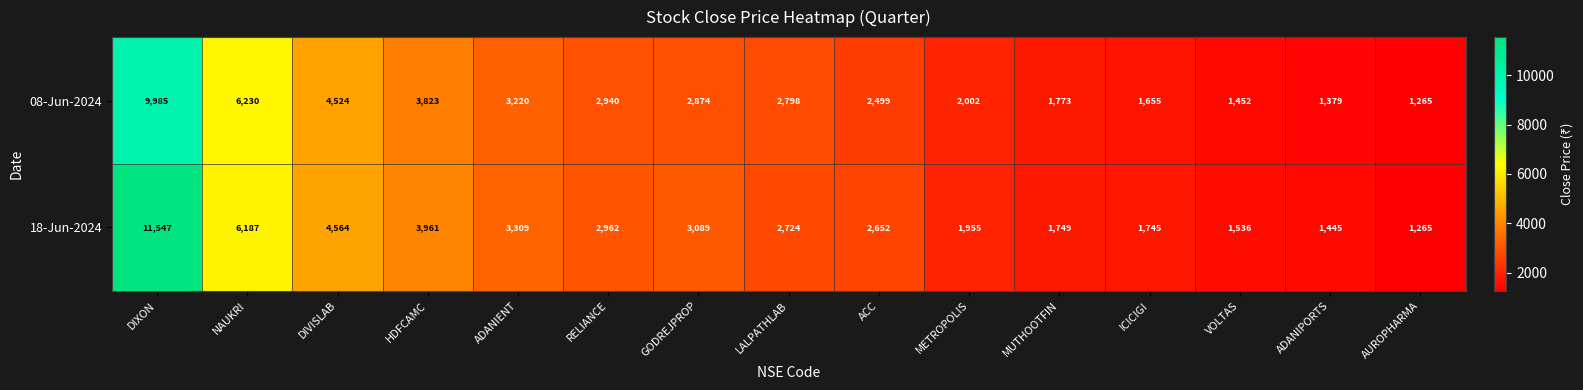

At which category is the sum across all series the highest?

DIXON